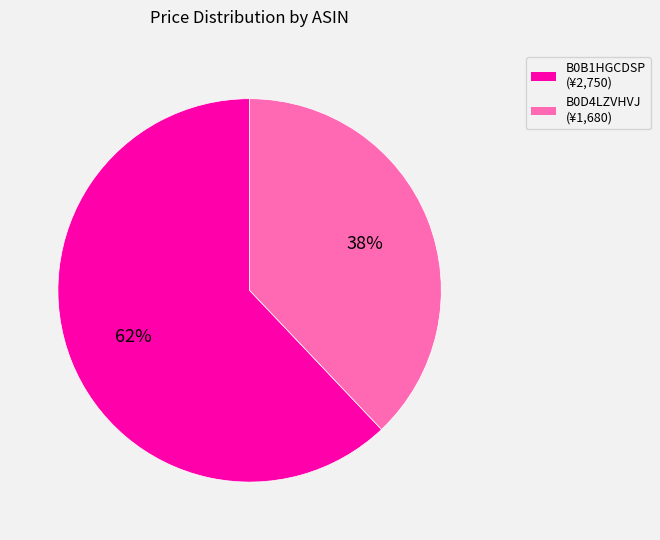

Count the number of slices in the pie.

2